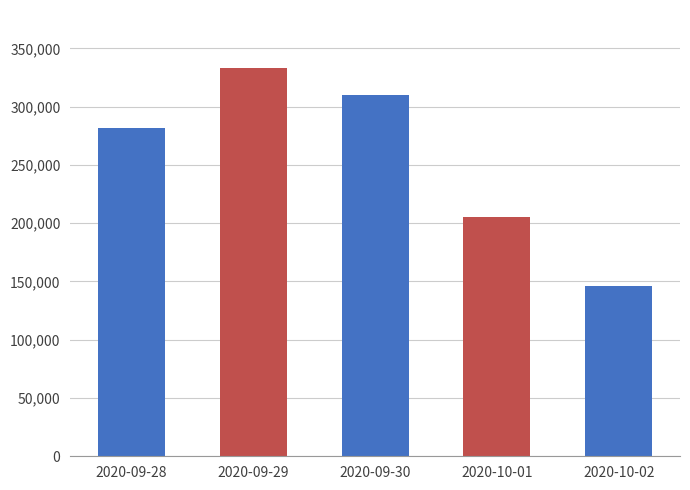

Reading left to right, extract all data points from this chart.

2020-09-28=282100	2020-09-29=333000	2020-09-30=309700	2020-10-01=205000	2020-10-02=146500